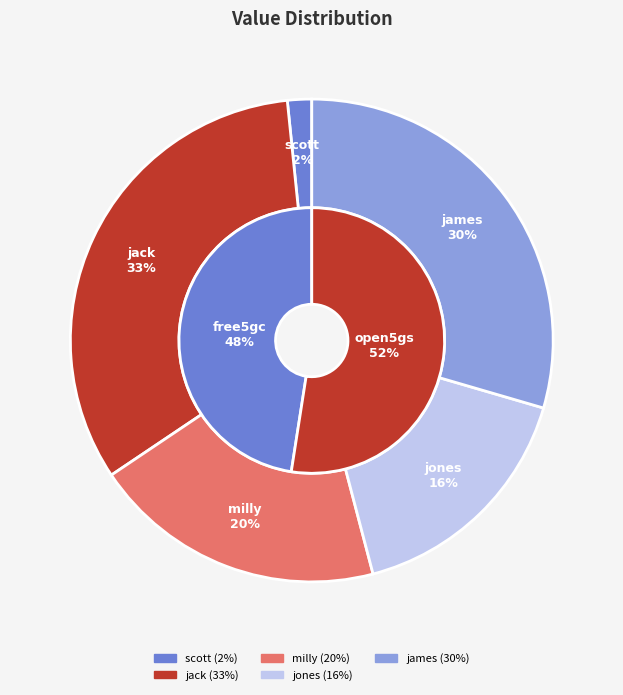

Is it true that jack is 45% of the pie?

False